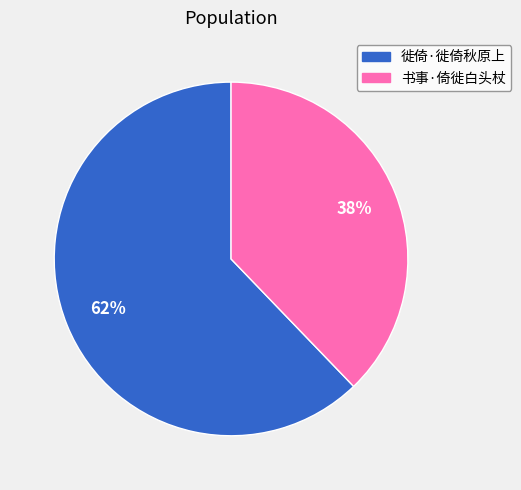

Which slice is the largest?

徙倚·徙倚秋原上